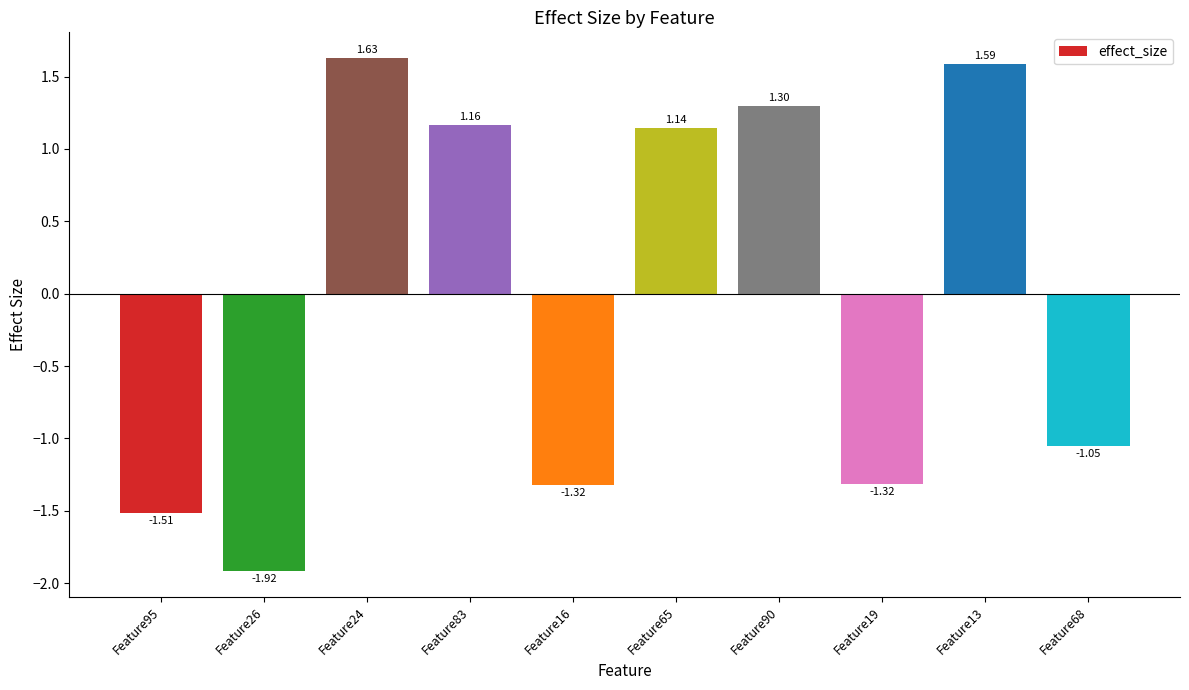

Which label corresponds to the largest value in the chart?

Feature24